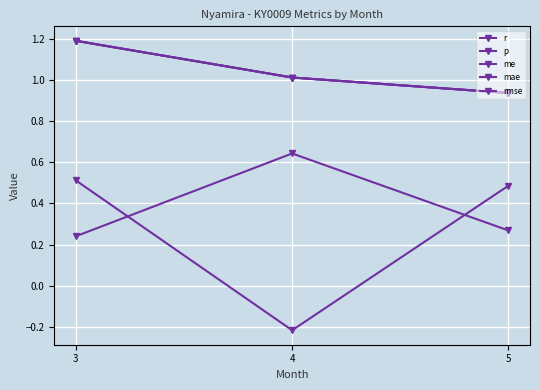

Does the chart have visible grid lines?

Yes